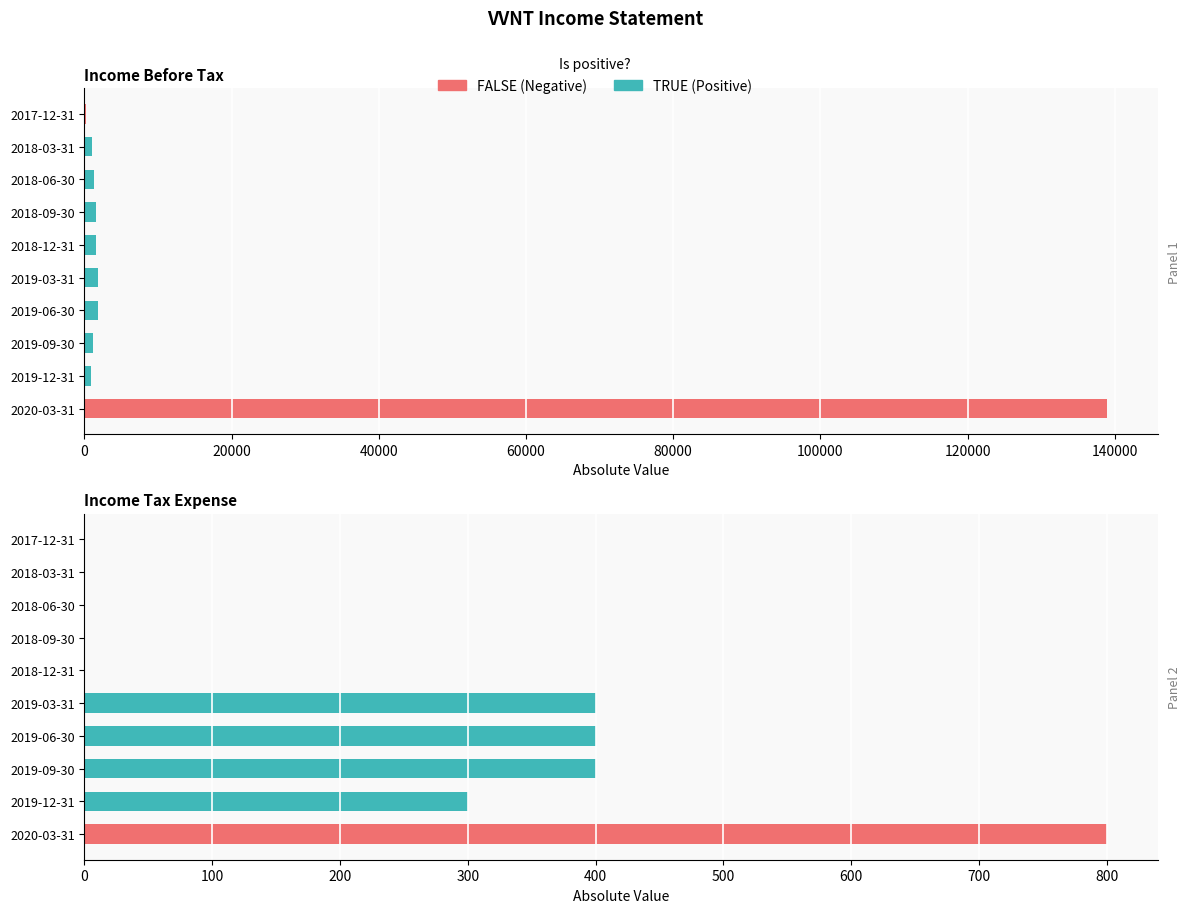

What is the difference between the maximum and minimum values?

138700